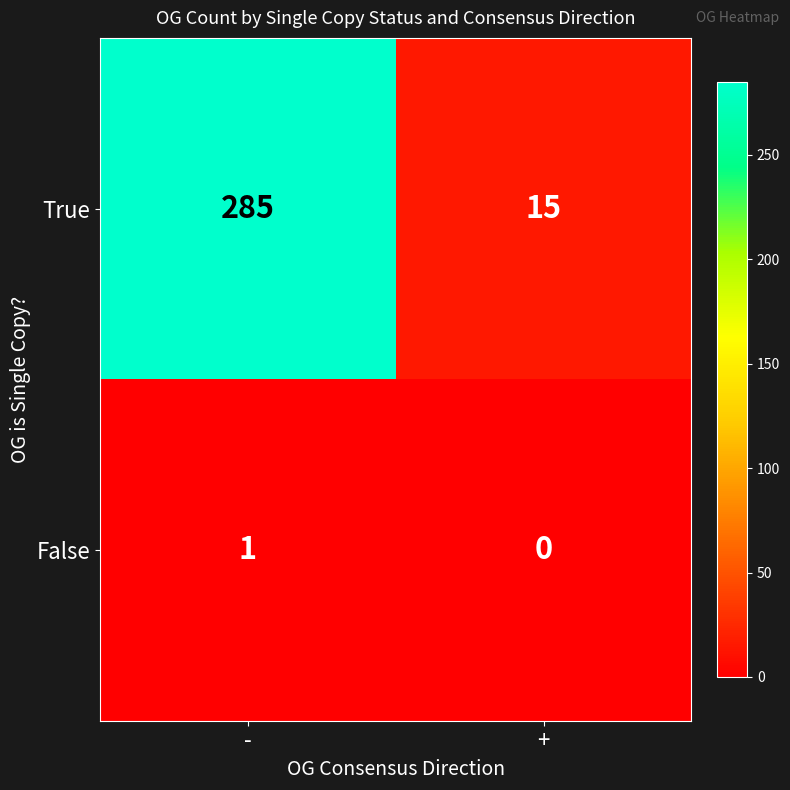

Reading left to right, extract all data points from this chart.

True: 285	15
False: 1	0